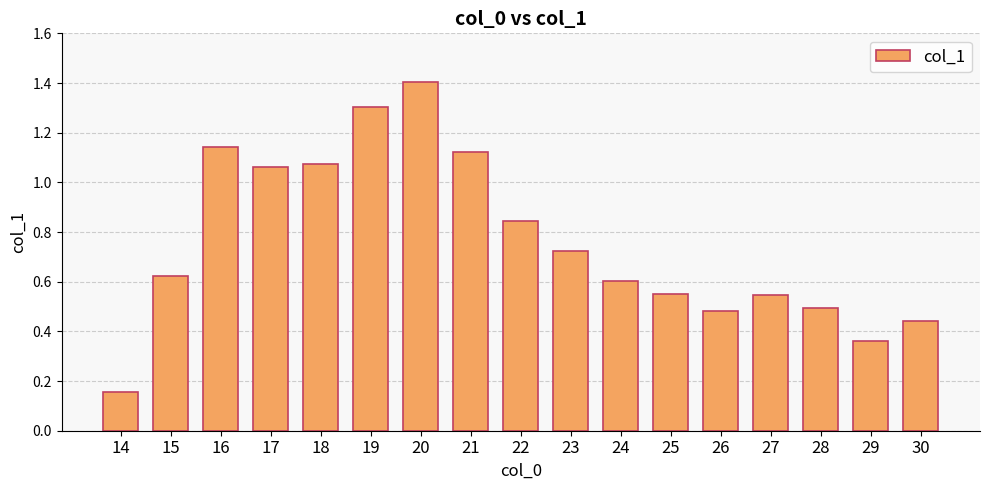

Which label corresponds to the smallest value in the chart?

14